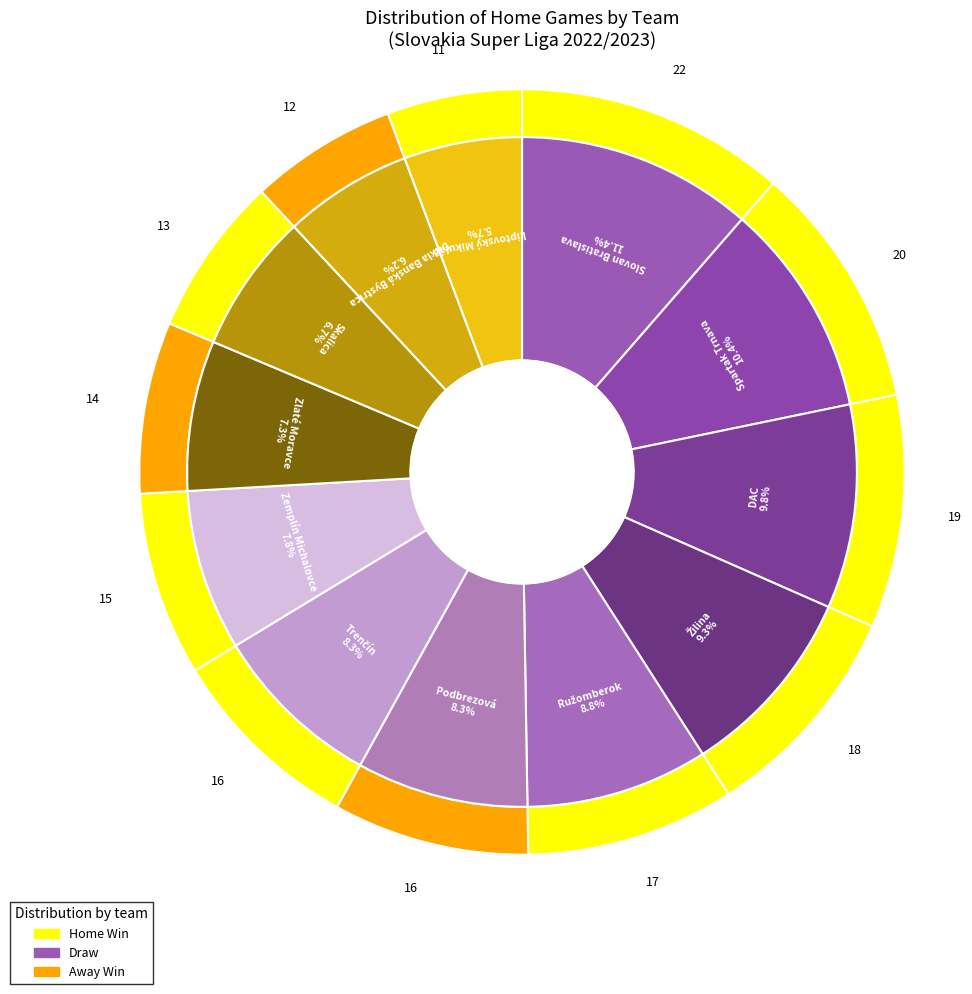

What percentage do Ružomberok and Dukla Banská Bystrica together represent?

15.0%